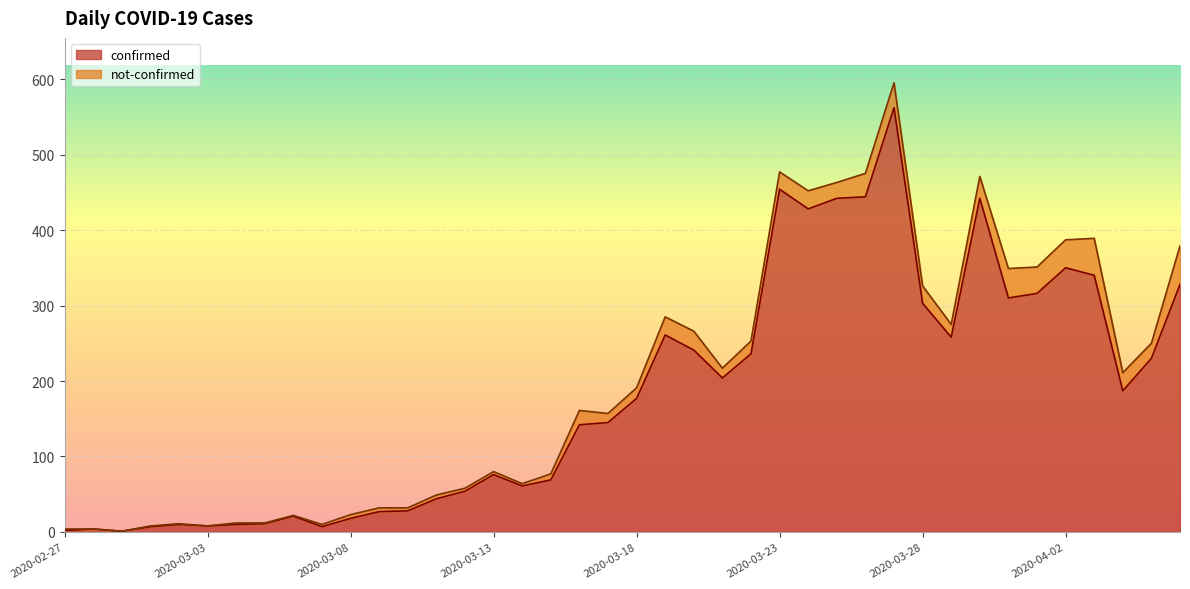

The value at 2020-03-16 is 38. True or false?

False